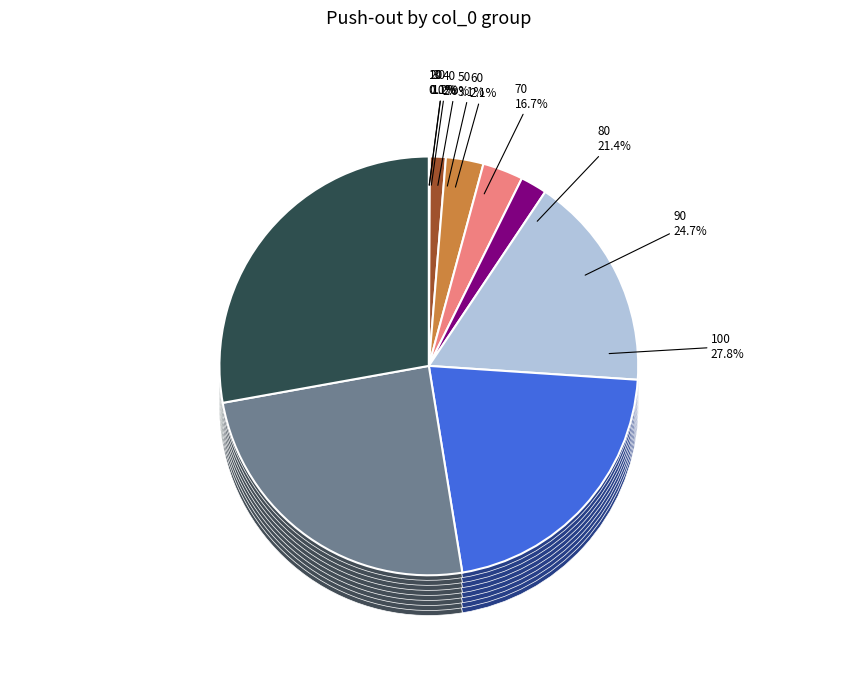

What is the change in value from 10 to 50?

+114.7